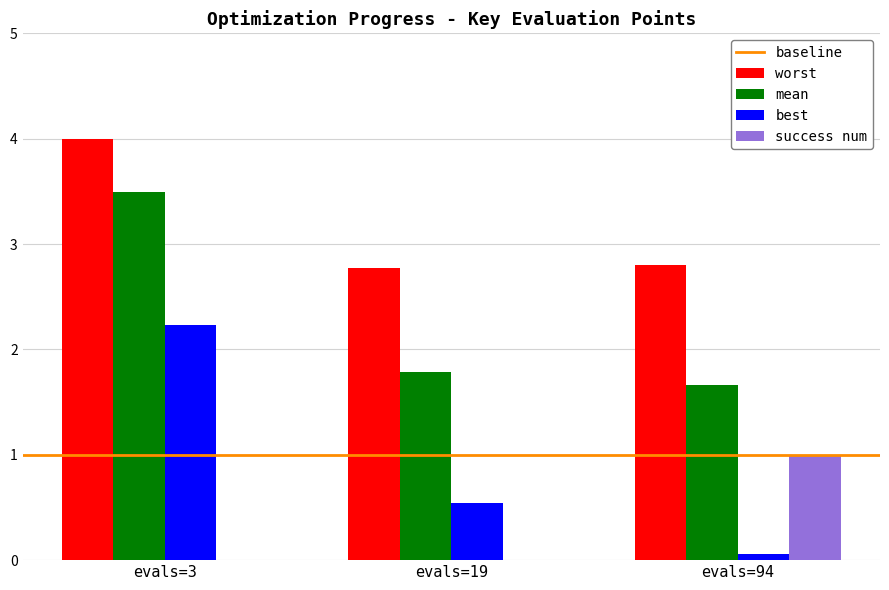

Which series has the widest spread of values?

best